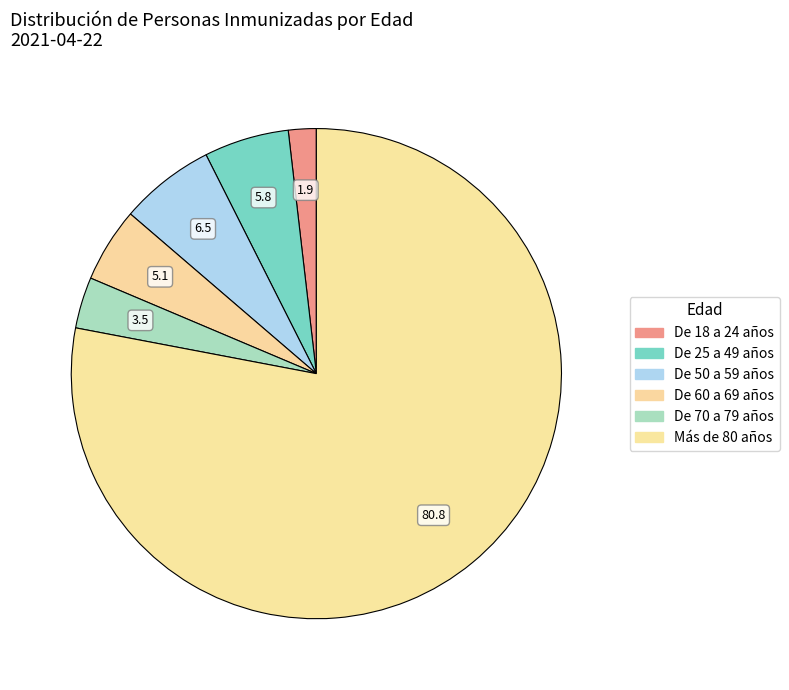

Count the number of slices in the pie.

6